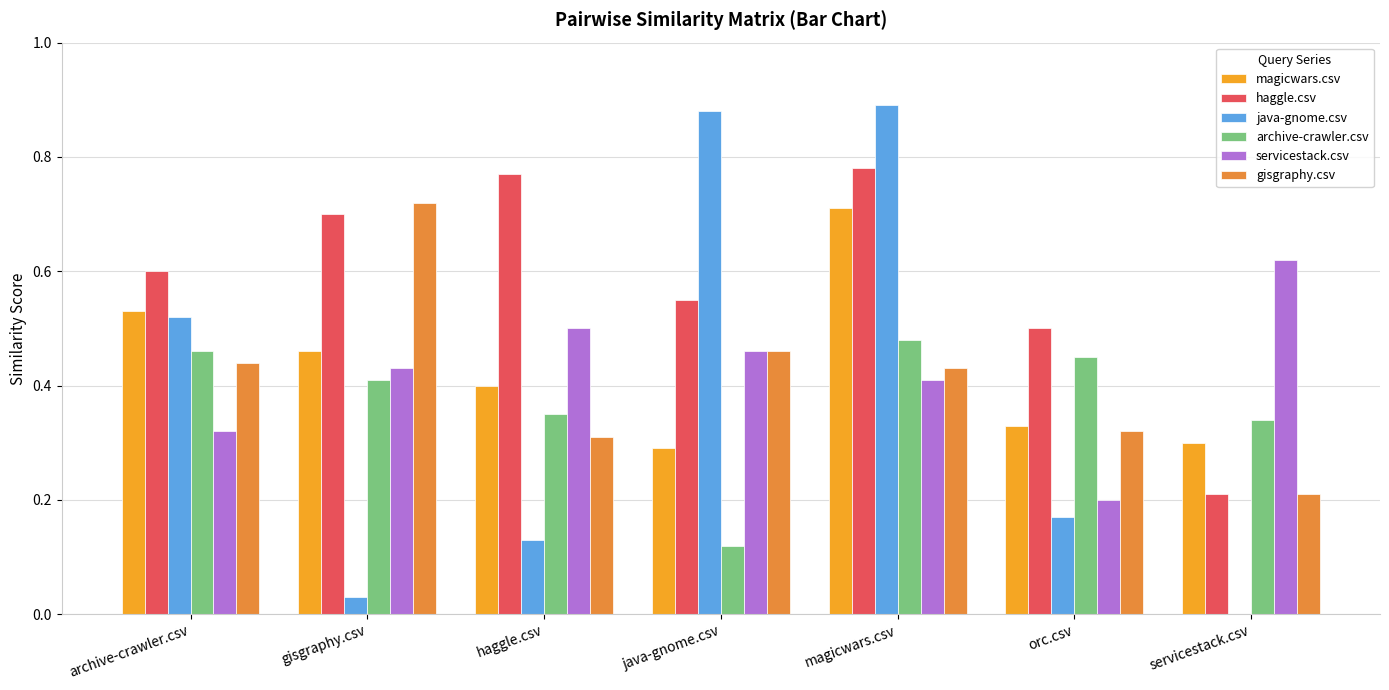

How many groups of bars are there?

7